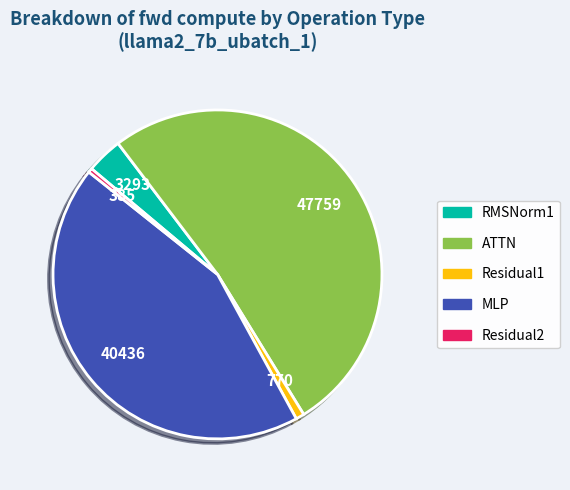

Between Residual1 and RMSNorm1, which is larger?

RMSNorm1